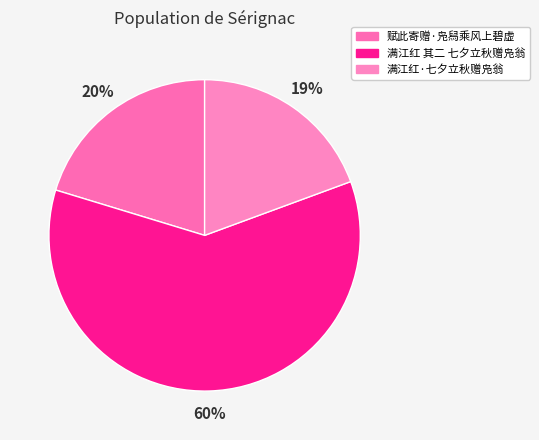

How many segments does this pie chart have?

3